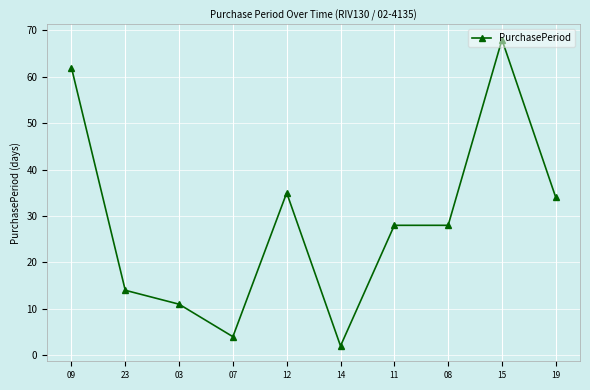

At which category does the data reach its first local peak?

12